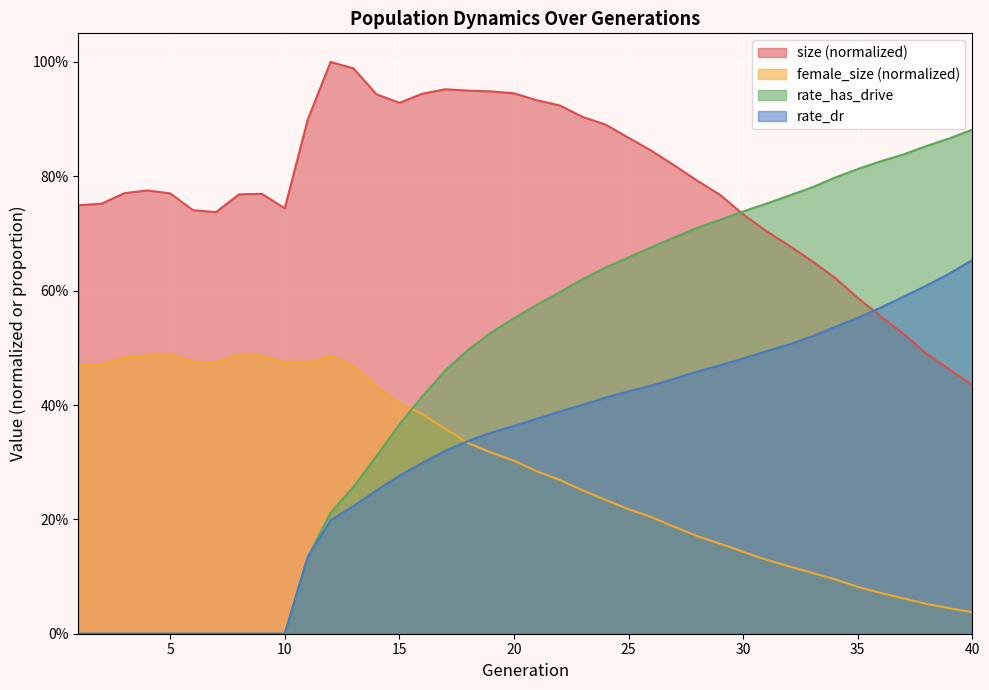

Reading left to right, extract all data points from this chart.

size: 0.7	0.8	0.8	0.8	0.8	0.7	0.7	0.8	0.8	0.7	0.9	1.0	1.0	0.9	0.9	0.9	1.0	0.9	0.9	0.9	0.9	0.9	0.9	0.9	0.9	0.8	0.8	0.8	0.8	0.7	0.7	0.7	0.7	0.6	0.6	0.6	0.5	0.5	0.5	0.4
female_size: 0.5	0.5	0.5	0.5	0.5	0.5	0.5	0.5	0.5	0.5	0.5	0.5	0.5	0.4	0.4	0.4	0.4	0.3	0.3	0.3	0.3	0.3	0.3	0.2	0.2	0.2	0.2	0.2	0.2	0.1	0.1	0.1	0.1	0.1	0.1	0.1	0.1	0.1	0.0	0.0
rate_dr: 0.0	0.0	0.0	0.0	0.0	0.0	0.0	0.0	0.0	0.0	0.1	0.2	0.2	0.3	0.3	0.3	0.3	0.3	0.4	0.4	0.4	0.4	0.4	0.4	0.4	0.4	0.4	0.5	0.5	0.5	0.5	0.5	0.5	0.5	0.6	0.6	0.6	0.6	0.6	0.7
rate_has_drive: 0.0	0.0	0.0	0.0	0.0	0.0	0.0	0.0	0.0	0.0	0.1	0.2	0.3	0.3	0.4	0.4	0.5	0.5	0.5	0.6	0.6	0.6	0.6	0.6	0.7	0.7	0.7	0.7	0.7	0.7	0.8	0.8	0.8	0.8	0.8	0.8	0.8	0.9	0.9	0.9